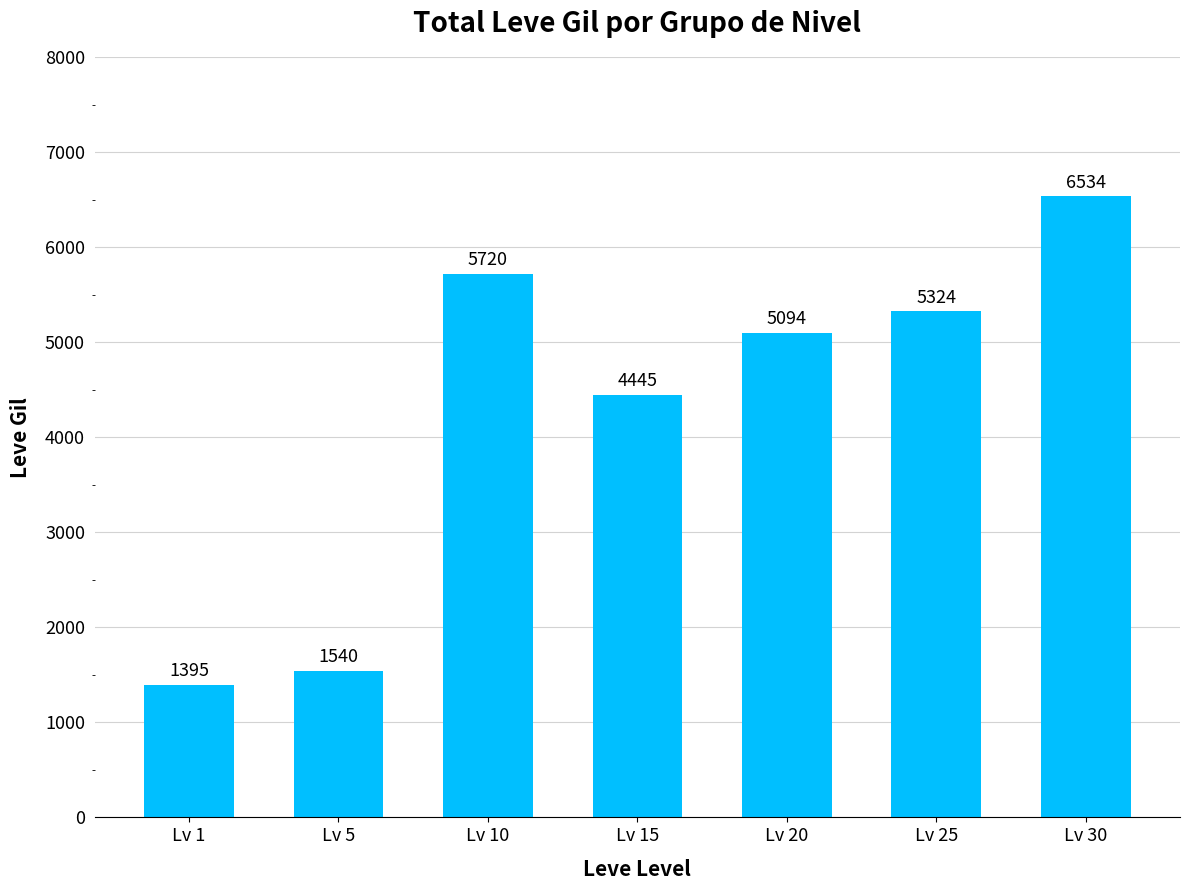

Is it true that the value at Lv 15 is 4445?

True